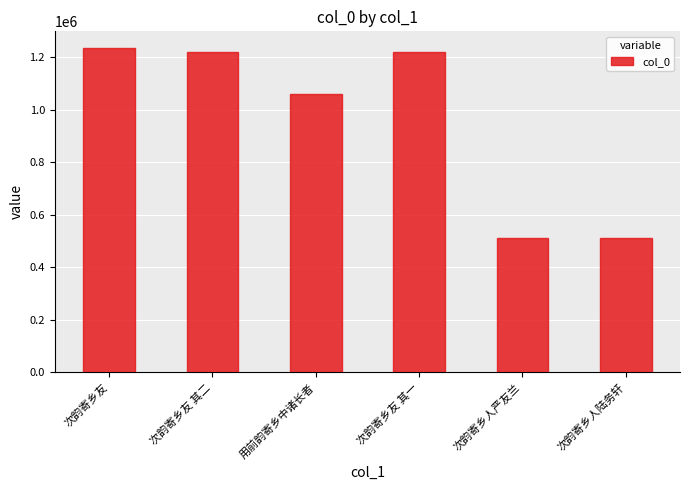

How many series are shown in this chart?

1